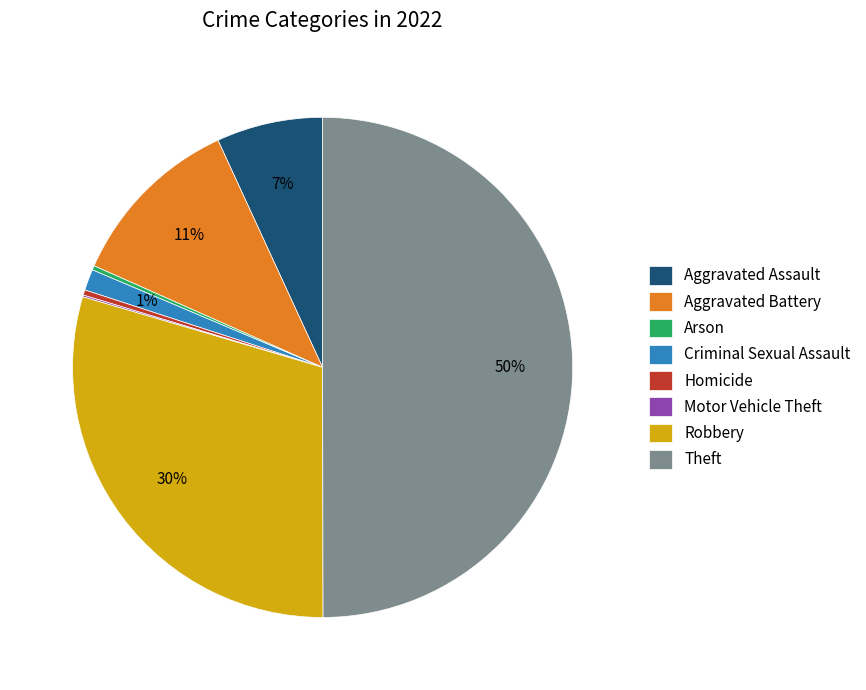

Does Robbery represent more than half of the total?

No